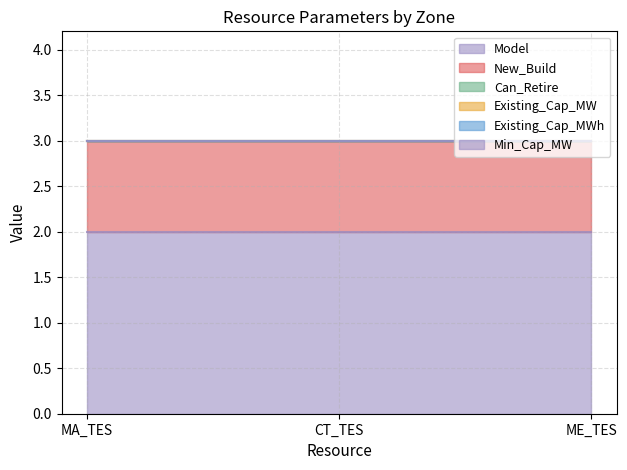

At CT_TES, list the series in order from largest to smallest.

Model, New_Build, Can_Retire, Existing_Cap_MW, Existing_Cap_MWh, Min_Cap_MW